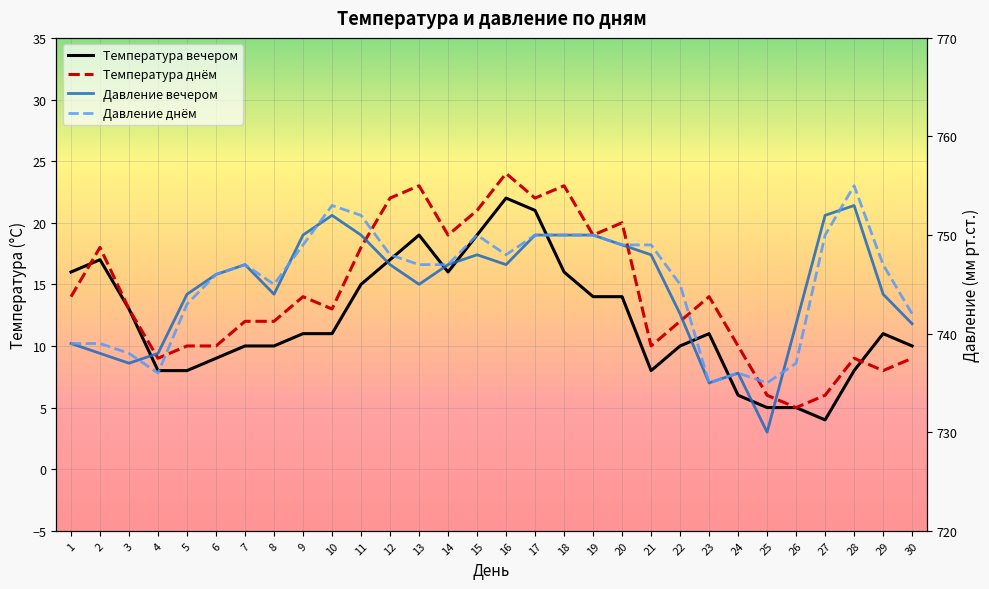

What are all the series names shown in the legend?

Температура вечером, Температура днём, Давление вечером, Давление днём